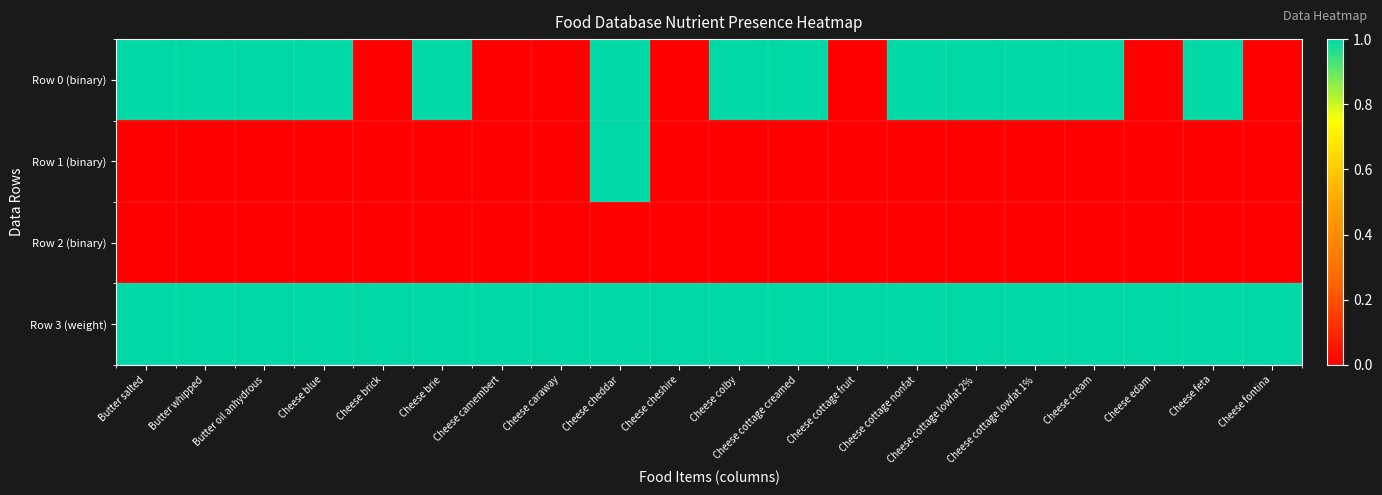

Rank the series by their maximum value, from lowest to highest.

Row 2 (binary), Row 0 (binary), Row 1 (binary), Row 3 (weight)